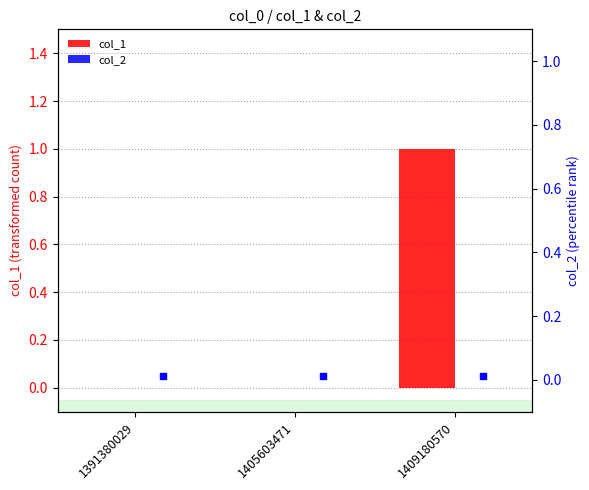

At which category is the sum across all series the highest?

1409180570